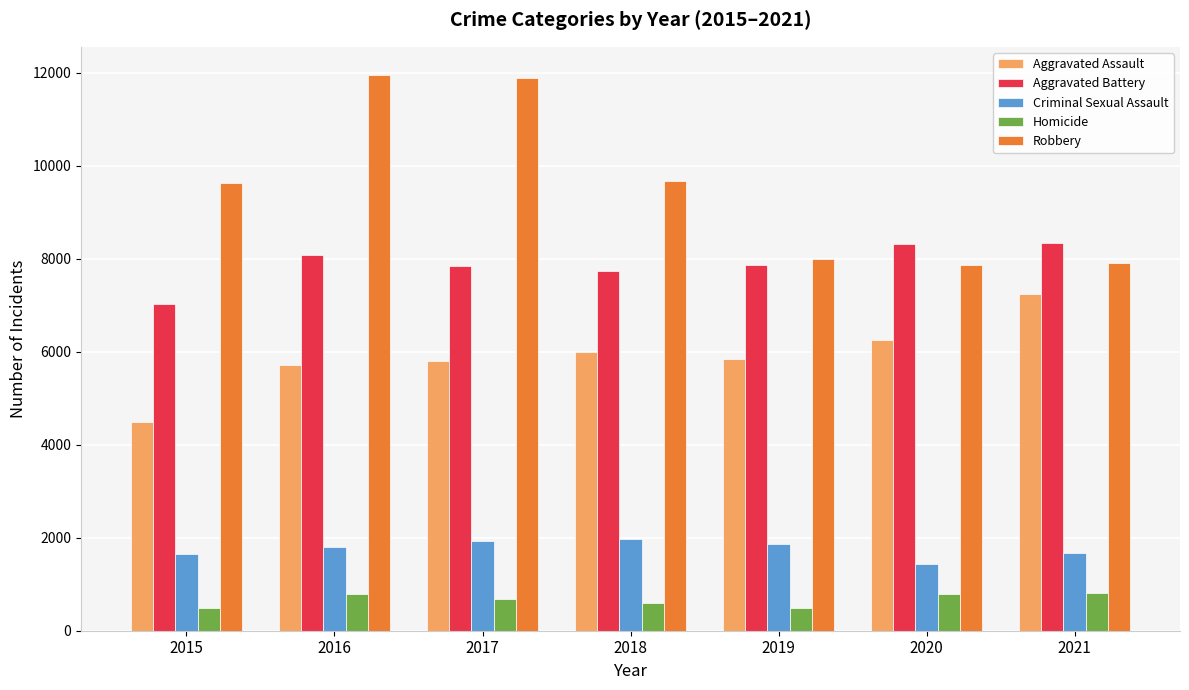

What is the difference between the maximum and second lowest values in the Aggravated Assault series?

1529